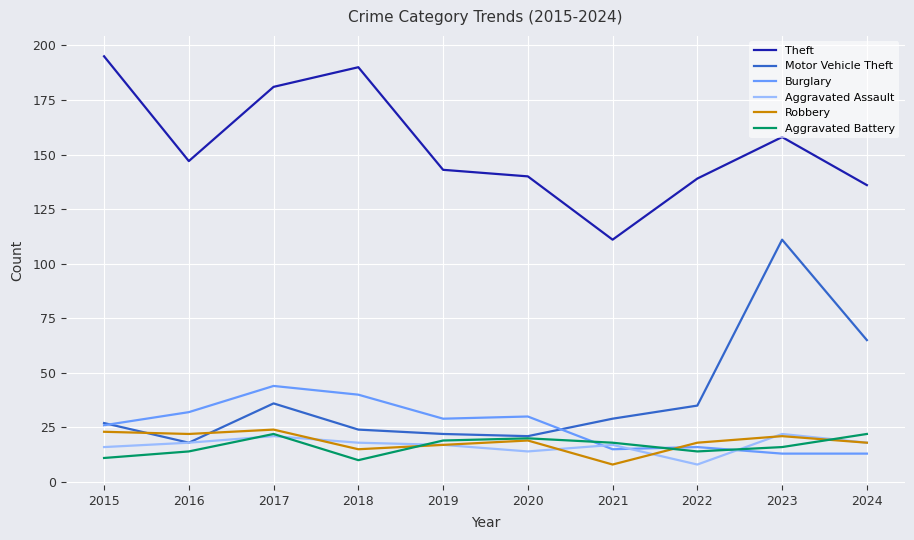

At how many categories does at least one series exceed 50?

10